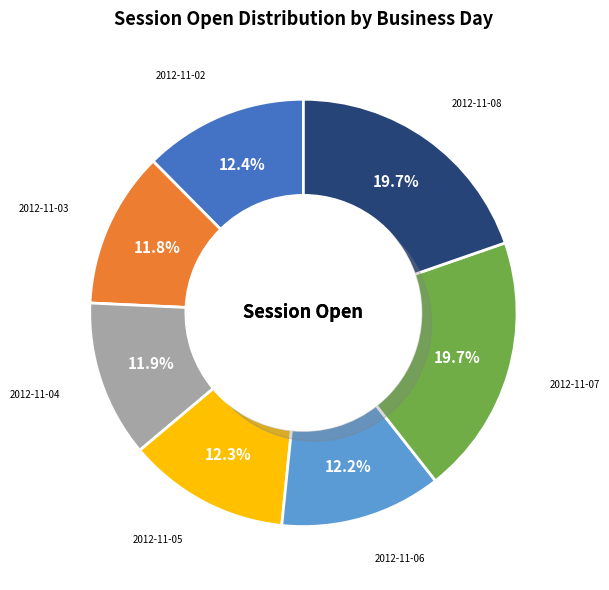

To the nearest percent, what is the average slice percentage?

14%